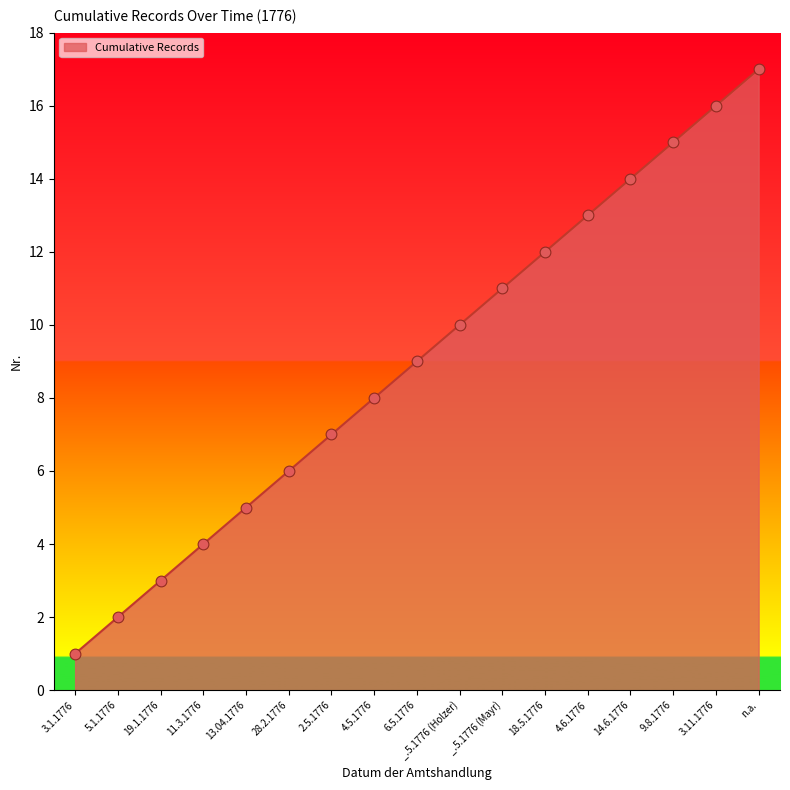

What is the change in value from 19.1.1776 to _.5.1776 (Holzer)?

+7